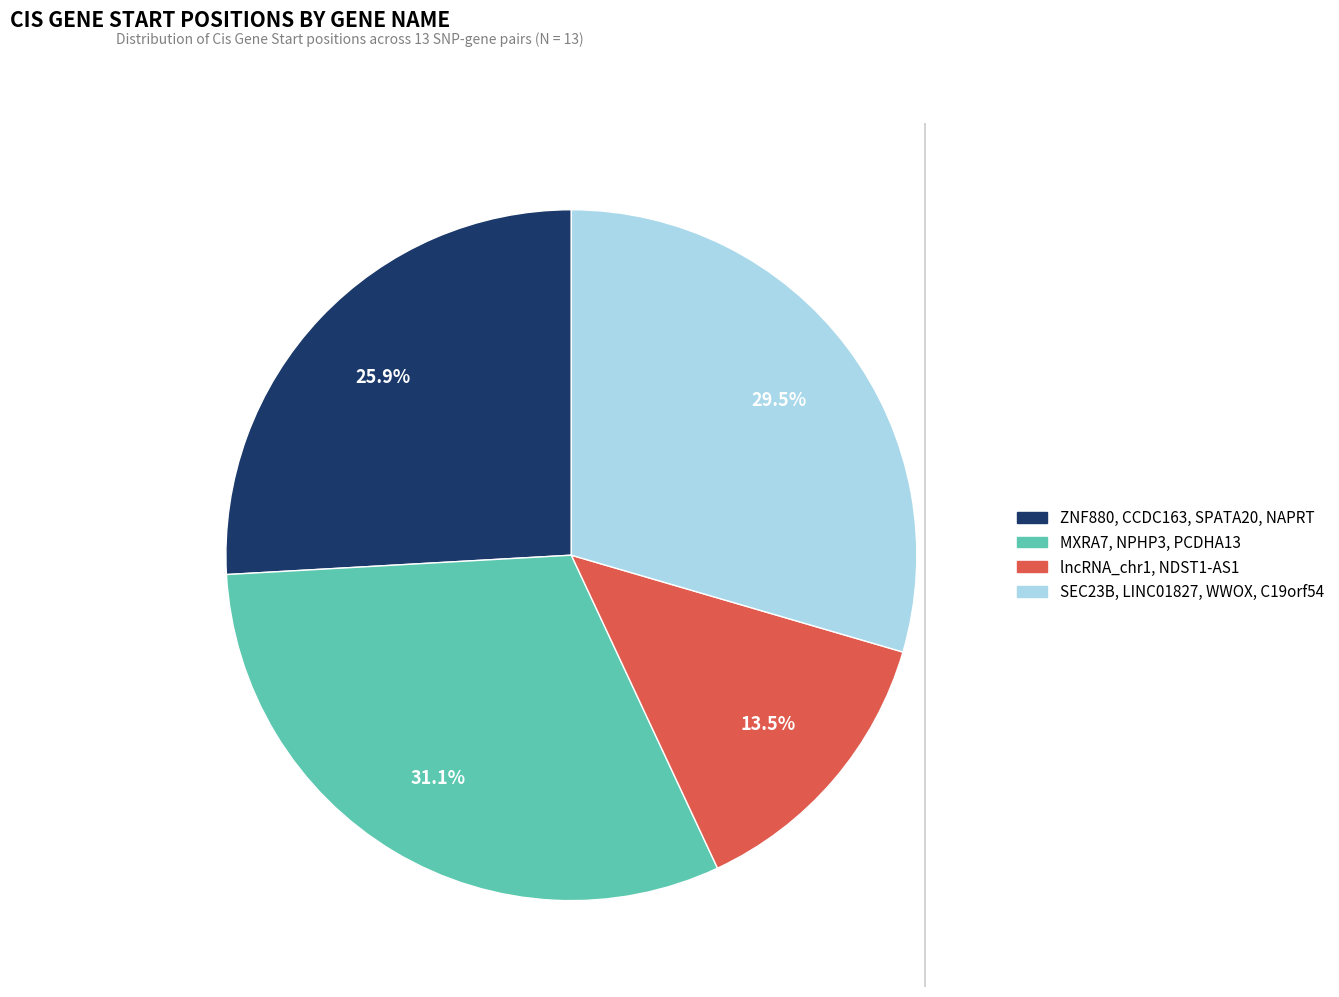

The CCDC163 slice represents 1% of the pie. True or false?

False